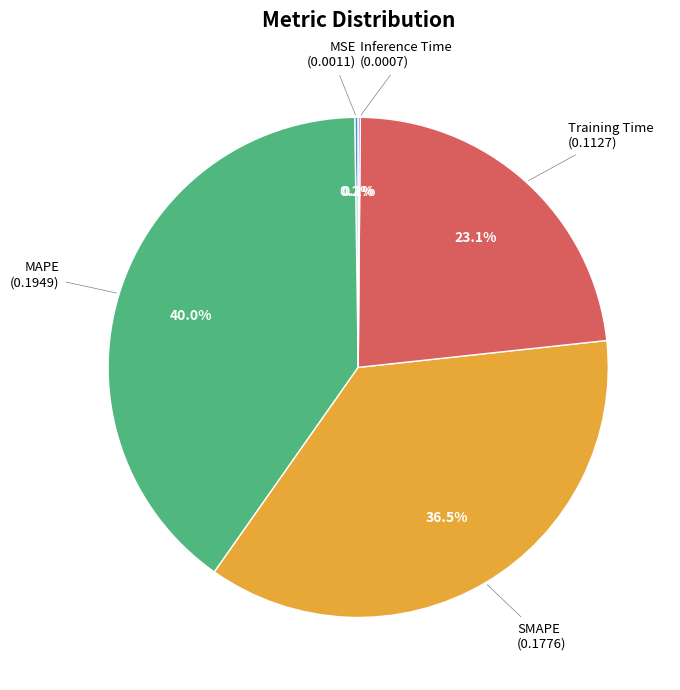

Does any single category account for the majority?

No